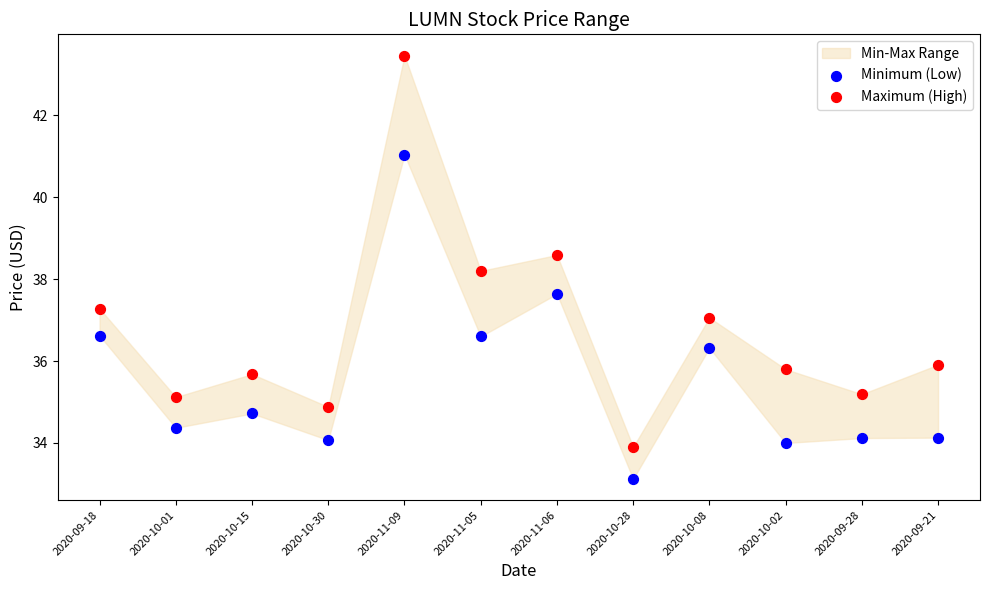

Which series reaches the minimum Y coordinate?

Minimum (Low)